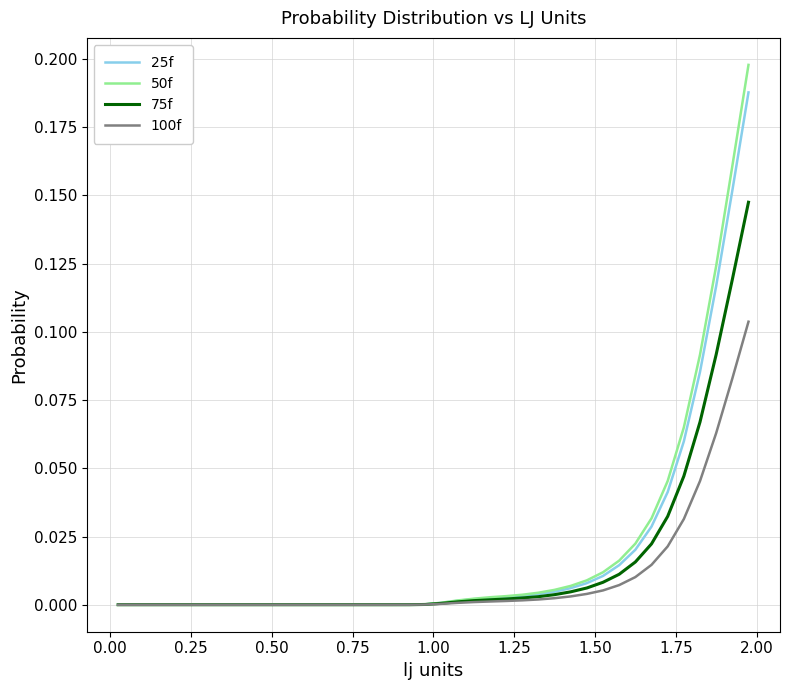

What are all the series names shown in the legend?

25f, 50f, 75f, 100f